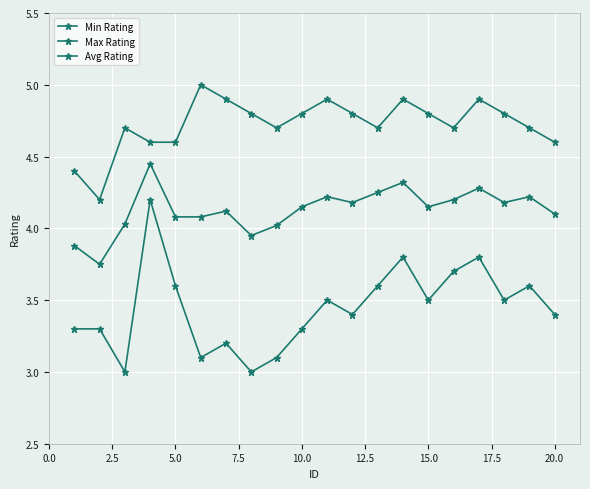

Reading left to right, transcribe all the data shown in this chart.

Min Rating: 3.3	3.3	3.0	4.2	3.6	3.1	3.2	3.0	3.1	3.3	3.5	3.4	3.6	3.8	3.5	3.7	3.8	3.5	3.6	3.4
Max Rating: 4.4	4.2	4.7	4.6	4.6	5.0	4.9	4.8	4.7	4.8	4.9	4.8	4.7	4.9	4.8	4.7	4.9	4.8	4.7	4.6
Avg Rating: 3.9	3.8	4.0	4.5	4.1	4.1	4.1	4.0	4.0	4.2	4.2	4.2	4.2	4.3	4.2	4.2	4.3	4.2	4.2	4.1